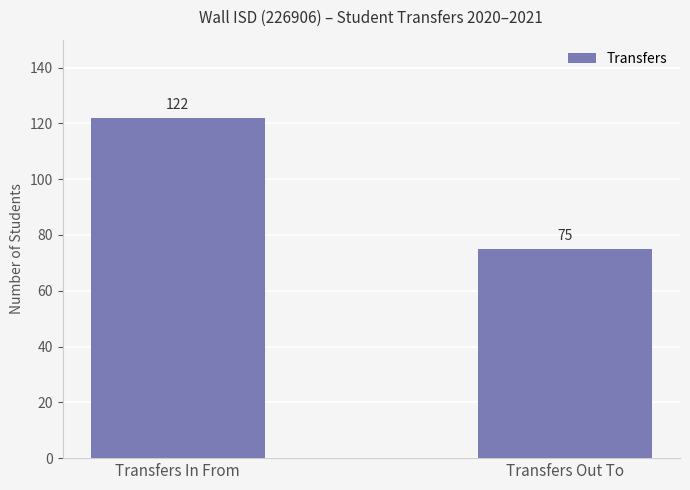

At which category does the chart reach its peak across all series?

Transfers In From